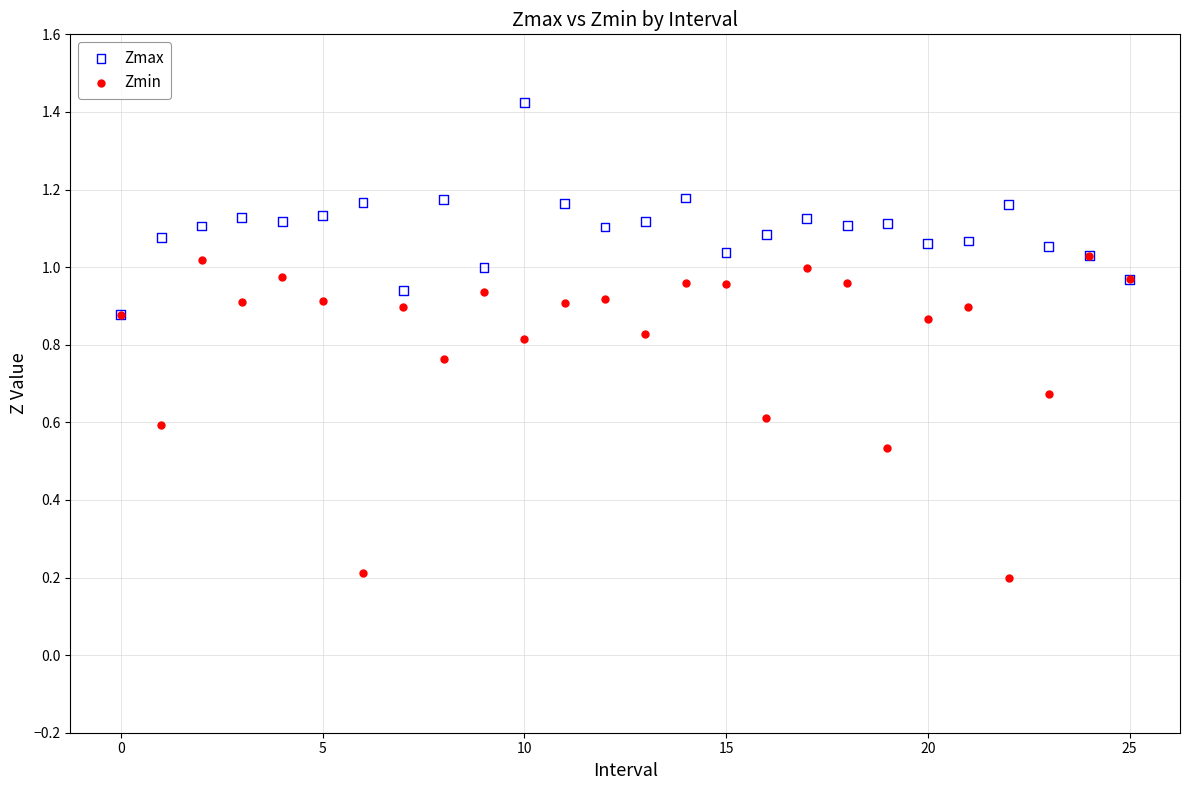

Which series has the largest Y range (max minus min)?

Zmin